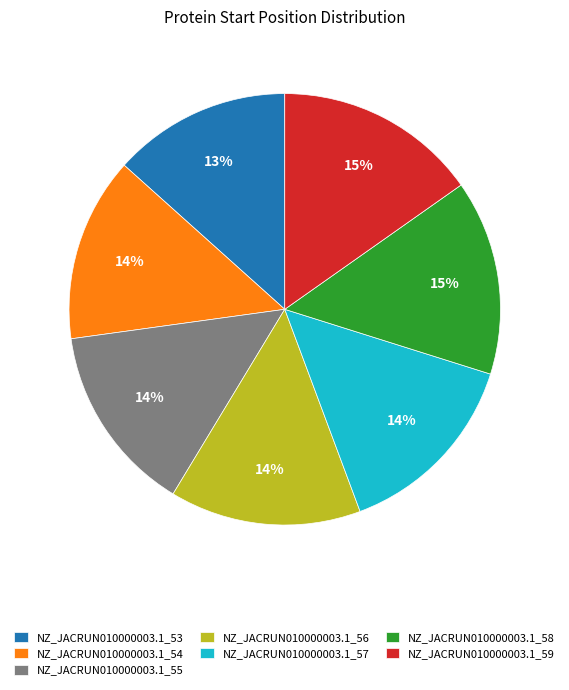

Is it true that NZ_JACRUN010000003.1_57 is 14% of the pie?

True